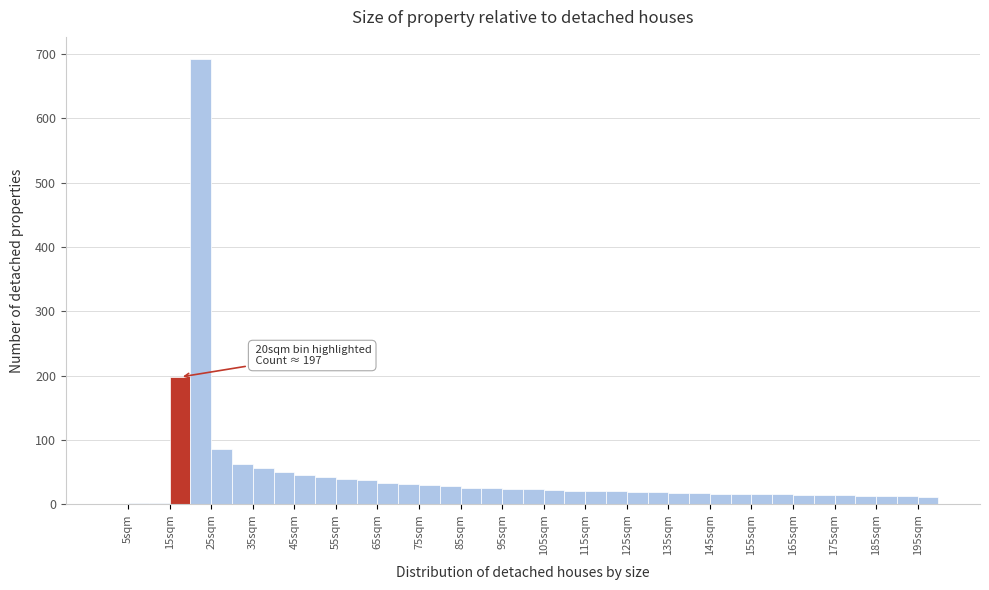

Which range on the x-axis has the tallest bar?

20 to 25